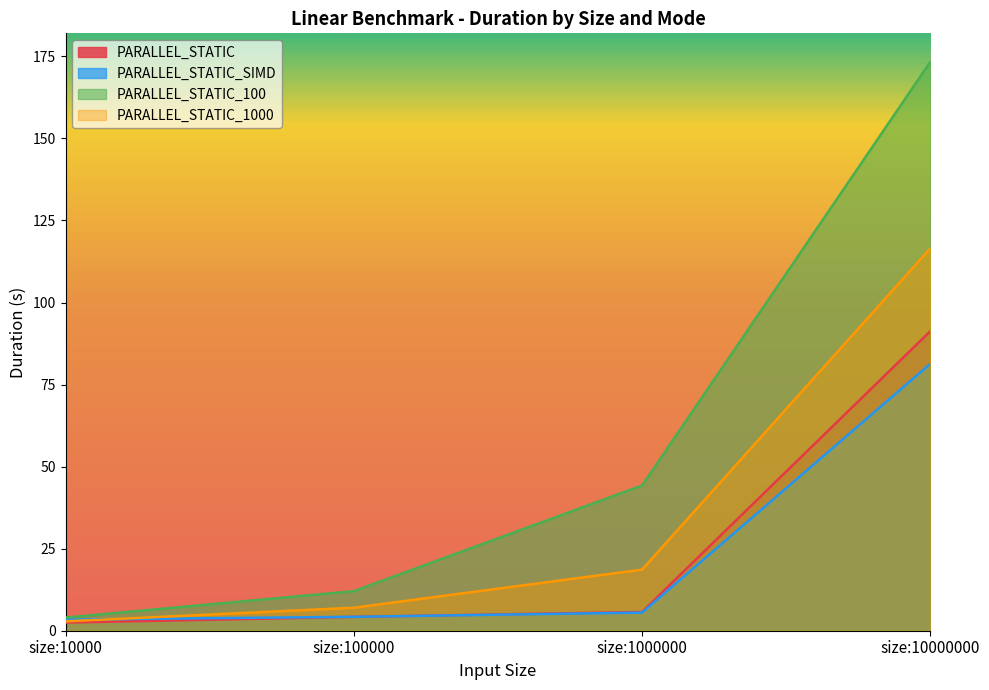

The PARALLEL_STATIC_SIMD series shows 2.6 at size:100000. True or false?

False